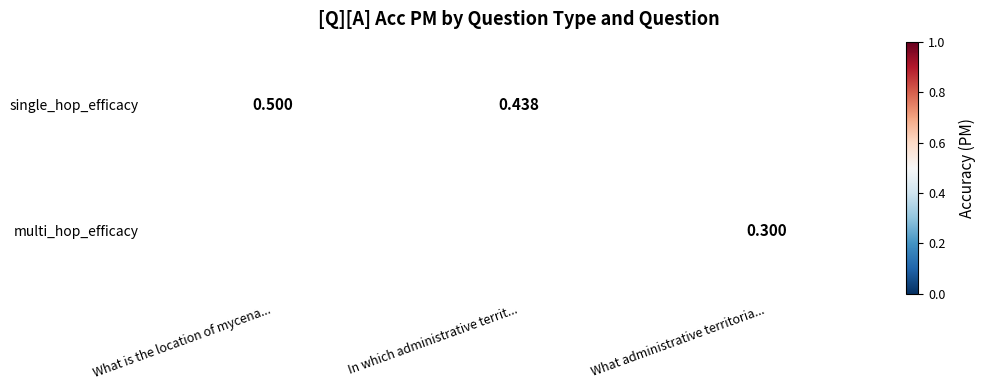

How many categories are shown in the chart?

3